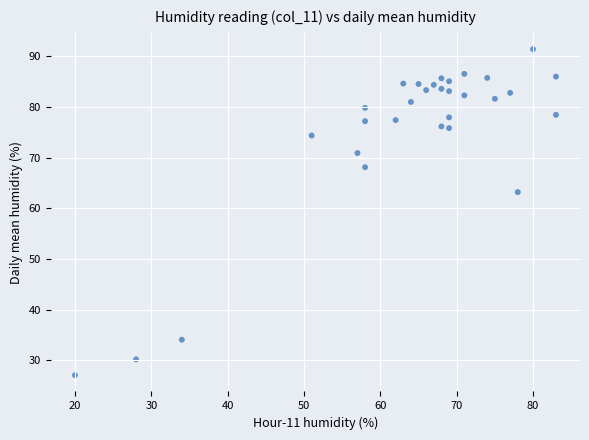

What is the range of X values (max minus min)?

63.0